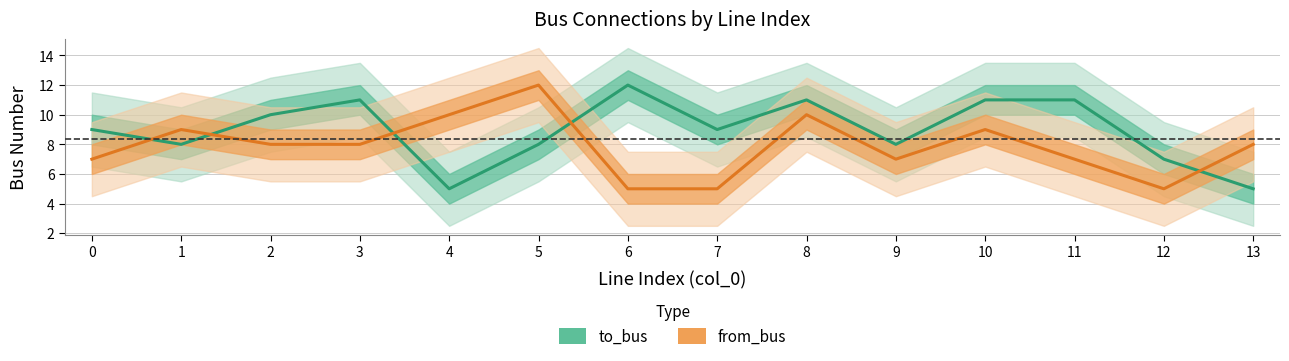

Reading left to right, what are all the values shown in this chart?

to_bus: 0=9	1=8	2=10	3=11	4=5	5=8	6=12	7=9	8=11	9=8	10=11	11=11	12=7	13=5
from_bus: 0=7	1=9	2=8	3=8	4=10	5=12	6=5	7=5	8=10	9=7	10=9	11=7	12=5	13=8